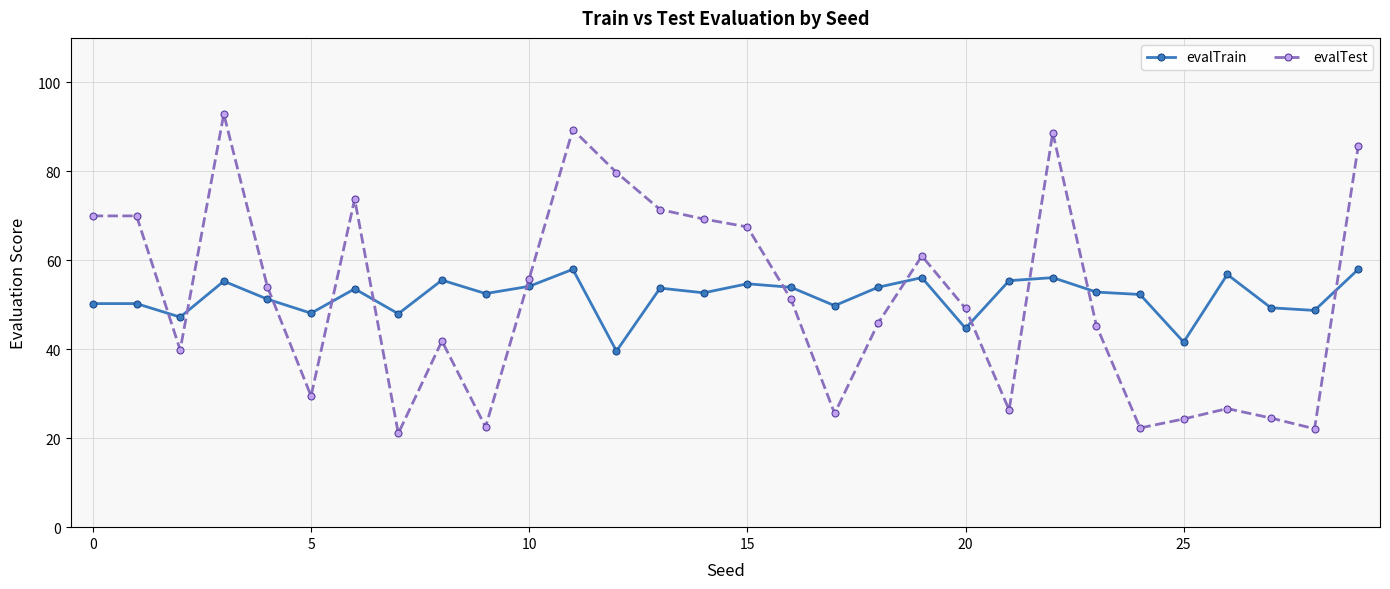

True or false: evalTrain and evalTest intersect in this chart.

True